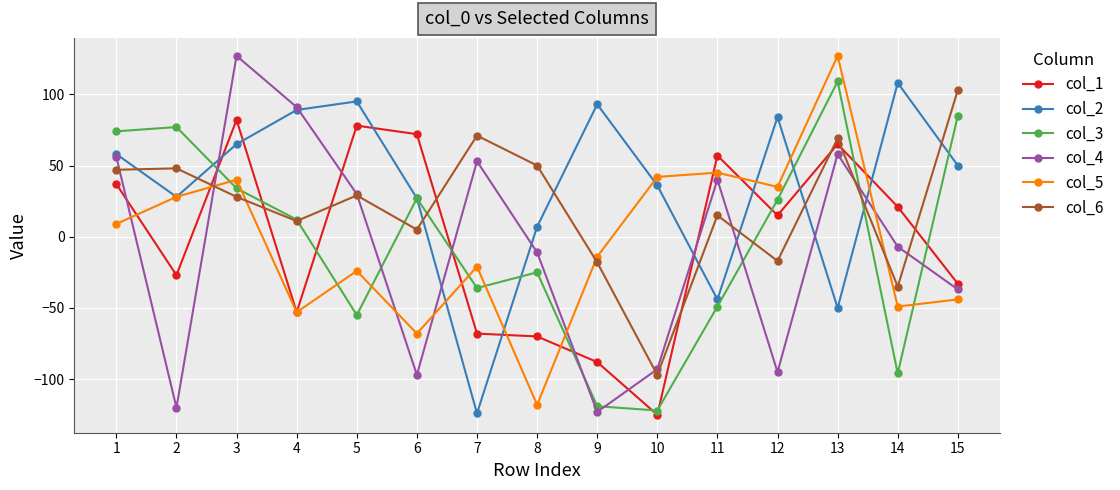

True or false: col_3 and col_1 intersect in this chart.

True